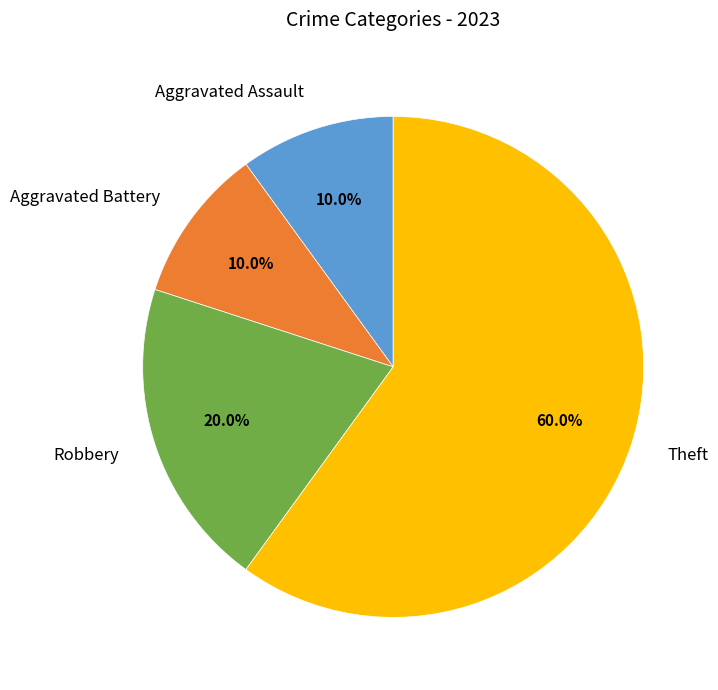

To the nearest percent, what is the combined percentage of Aggravated Assault and Theft?

70%